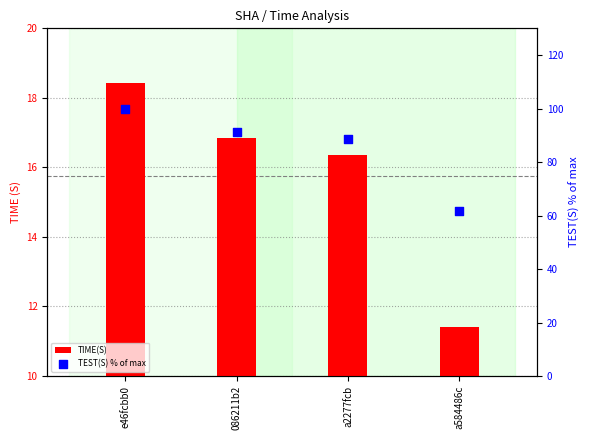

At which category is the sum across all series the highest?

e46fcbb0